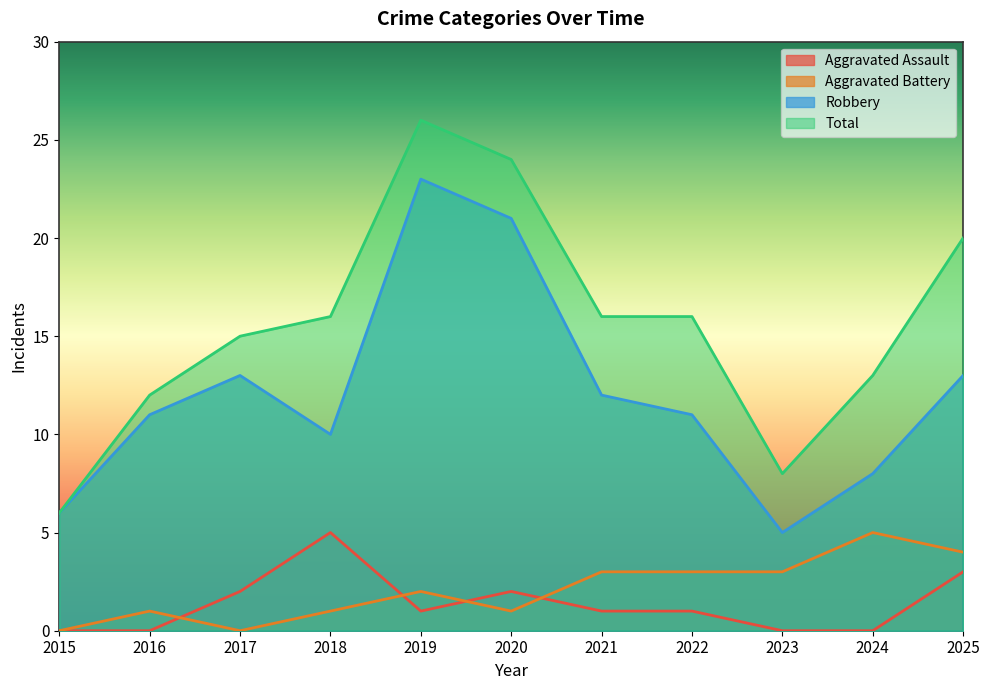

True or false: Robbery and Aggravated Assault intersect in this chart.

False